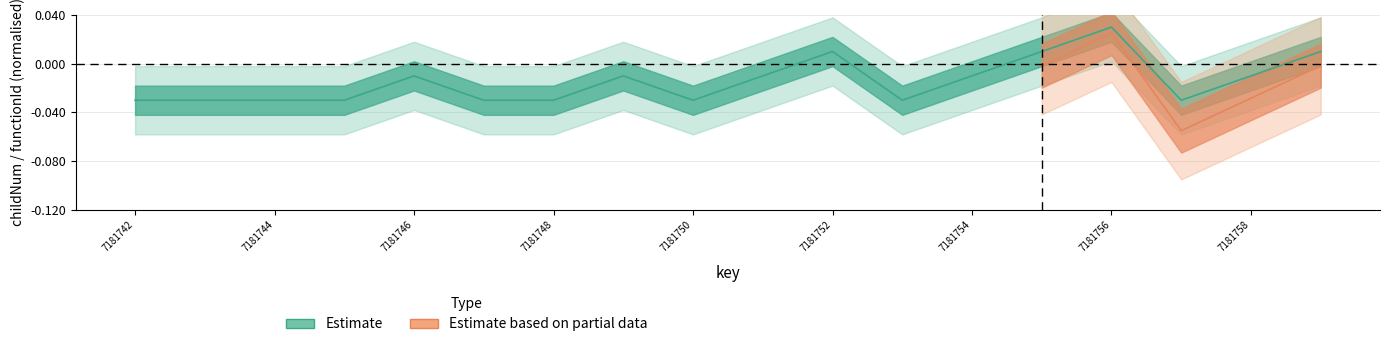

At which label does the data first exceed 0?

7181752